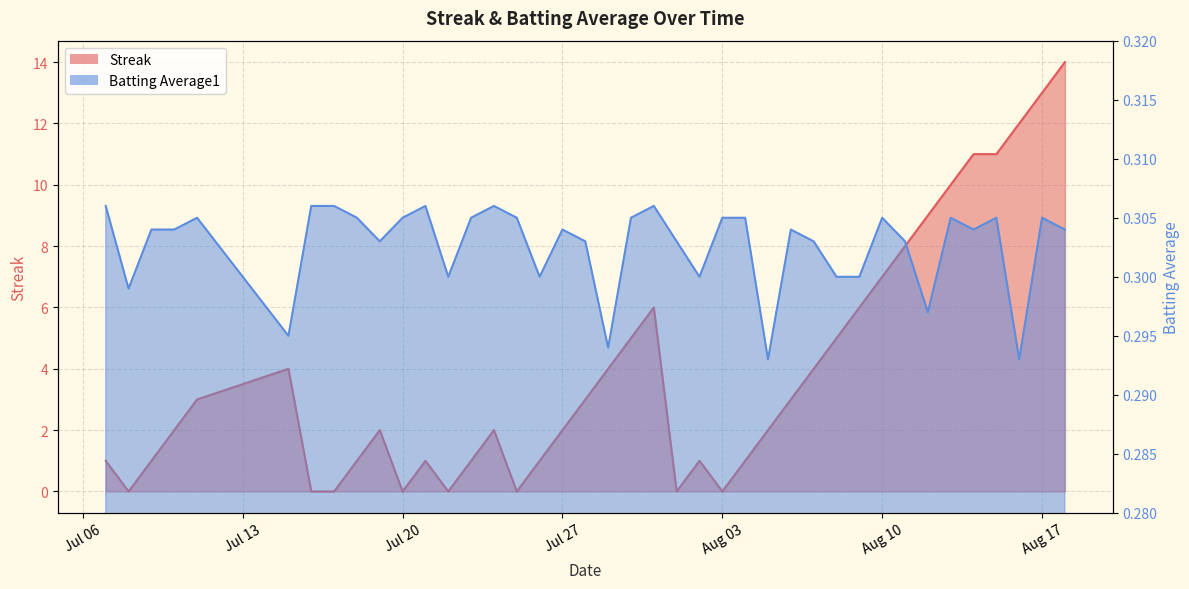

Does the chart display data point markers on the line(s)?

No